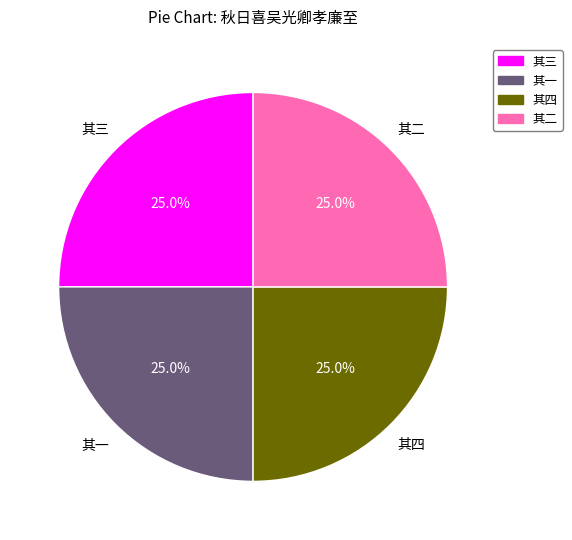

What percentage is NOT represented by 其三?

75.0%